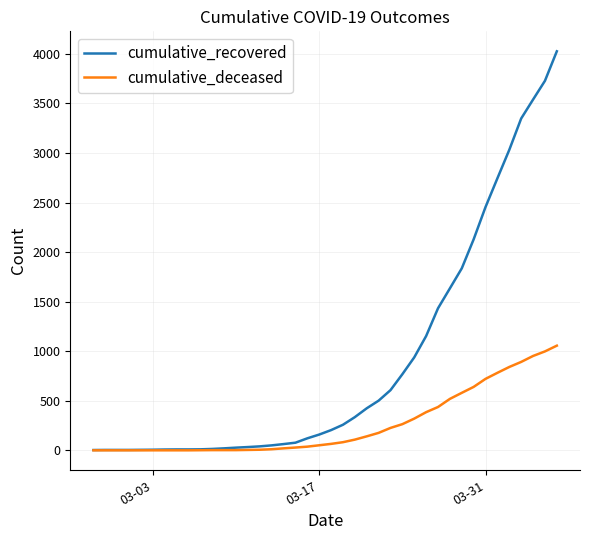

What is the highest value of the cumulative_recovered series?

4026